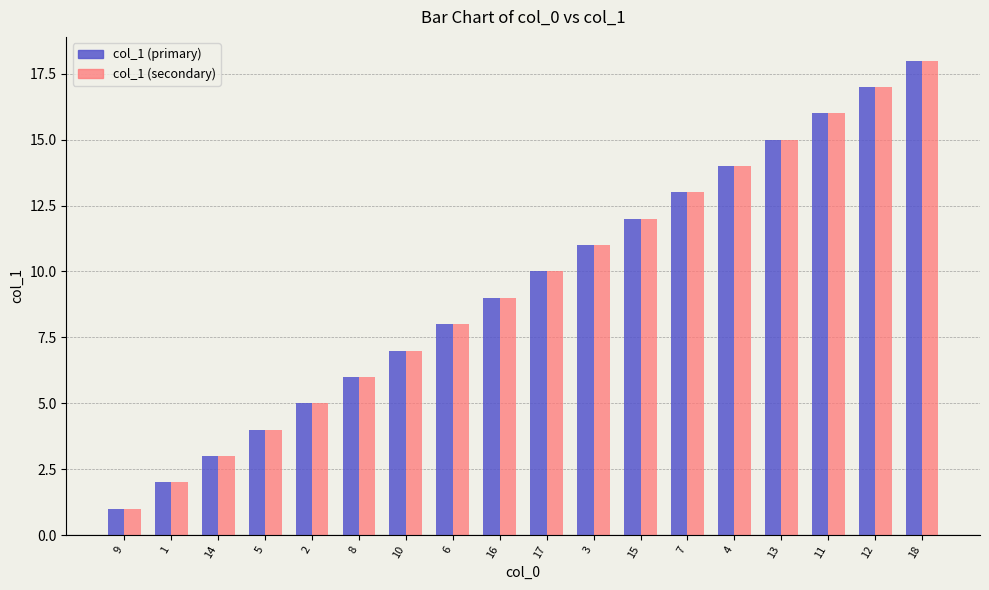

At which category is the sum across all series the highest?

18